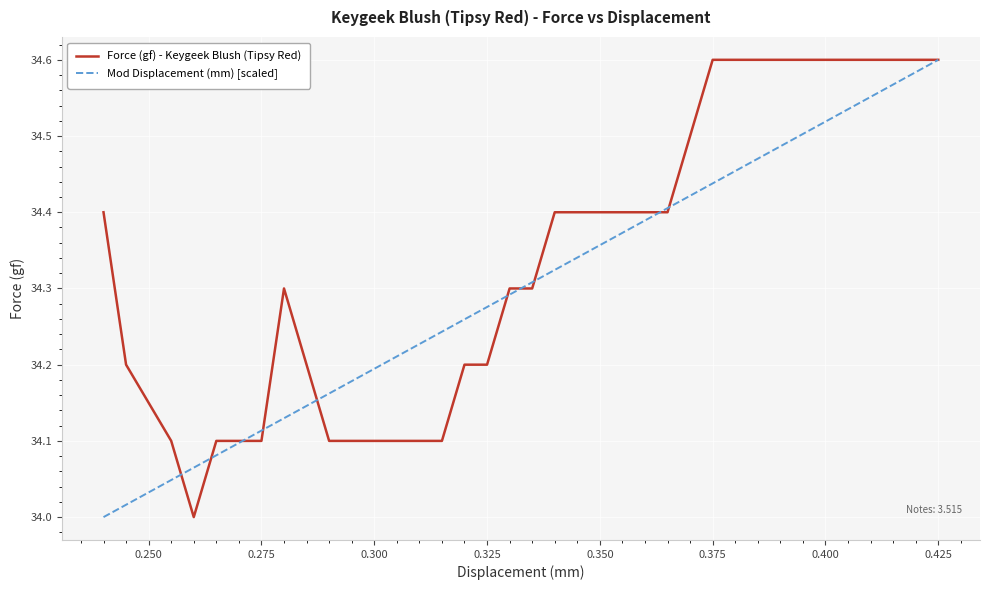

How many data points does each series have?

38